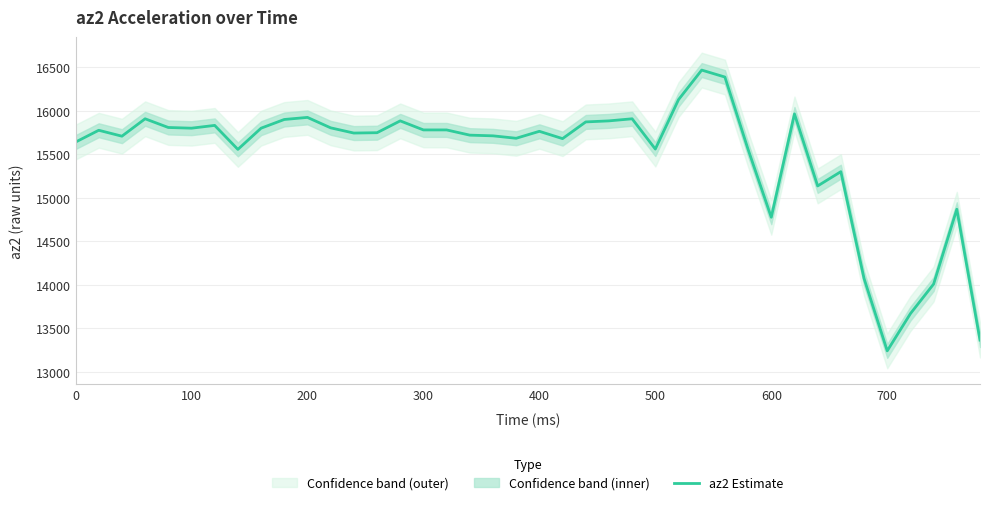

What is the greatest value displayed?

16468